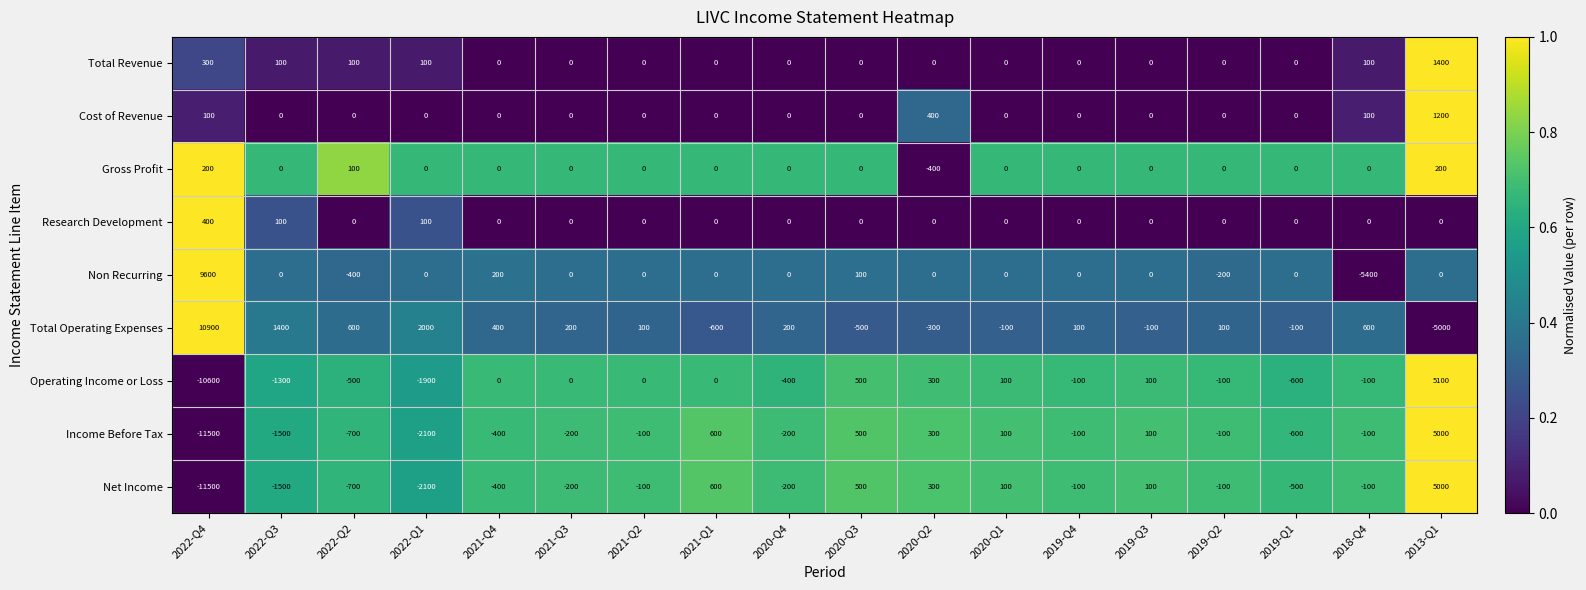

What is the spread (max minus min) of values at 2020-Q2?

800